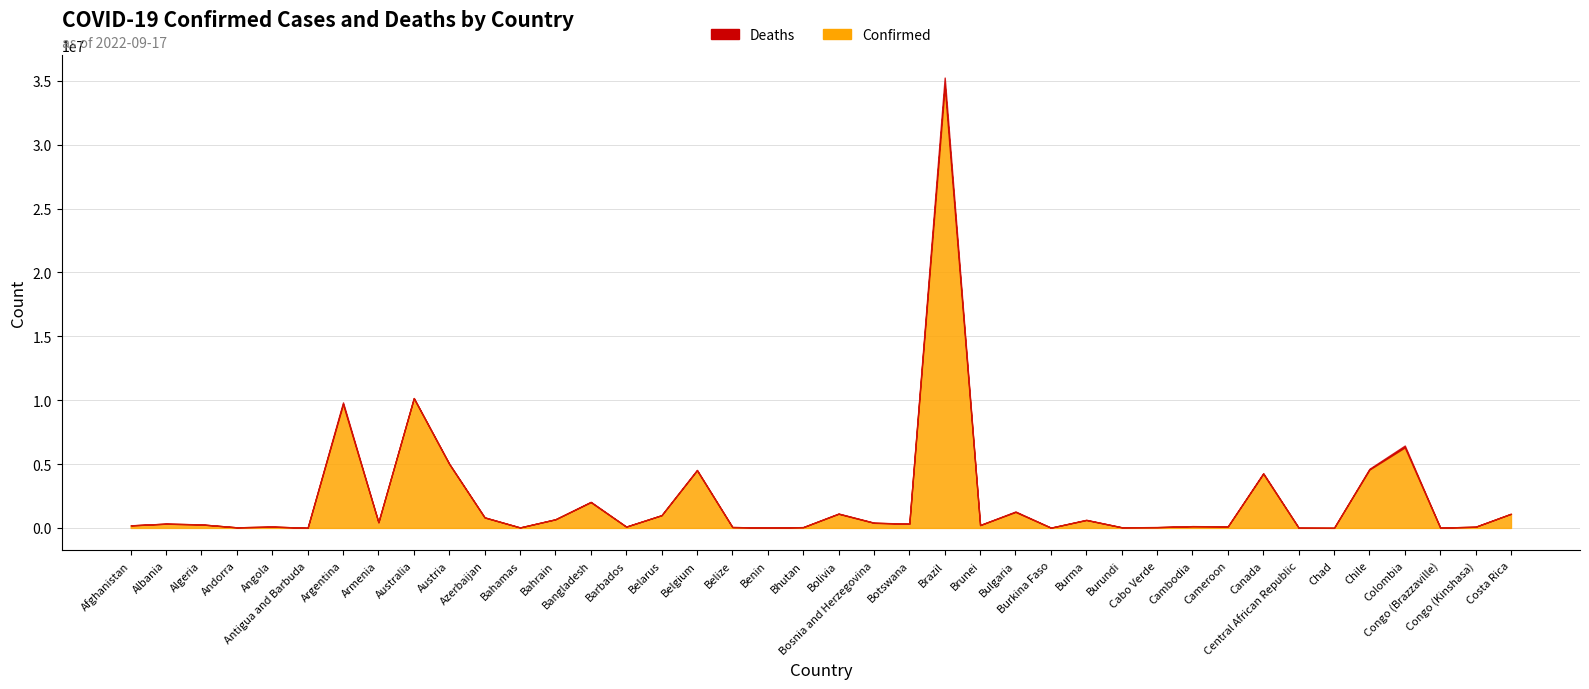

Which series has the largest range (max minus min)?

Confirmed